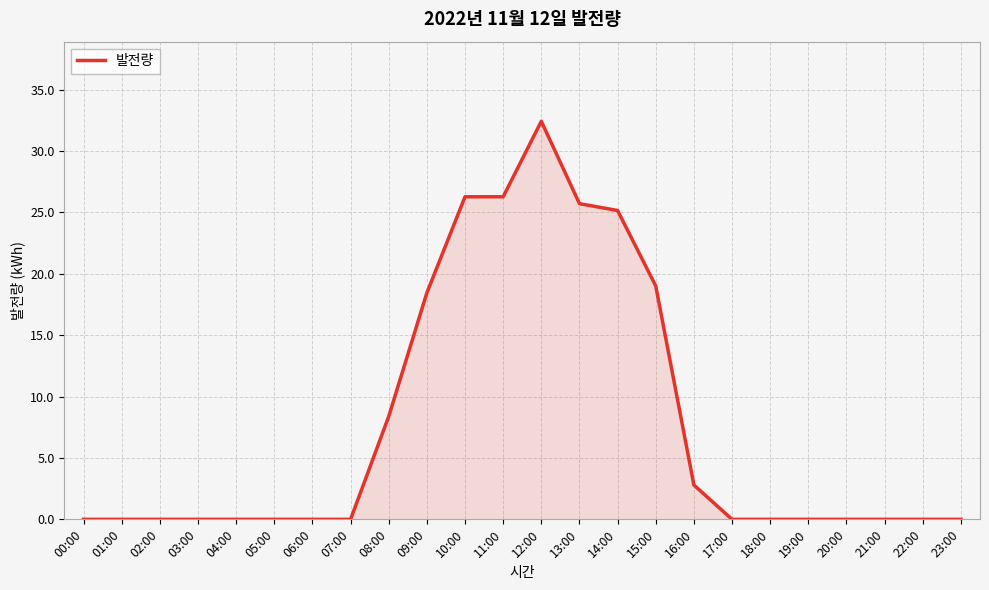

What is the change in value from 13:00 to 21:00?

-25.7